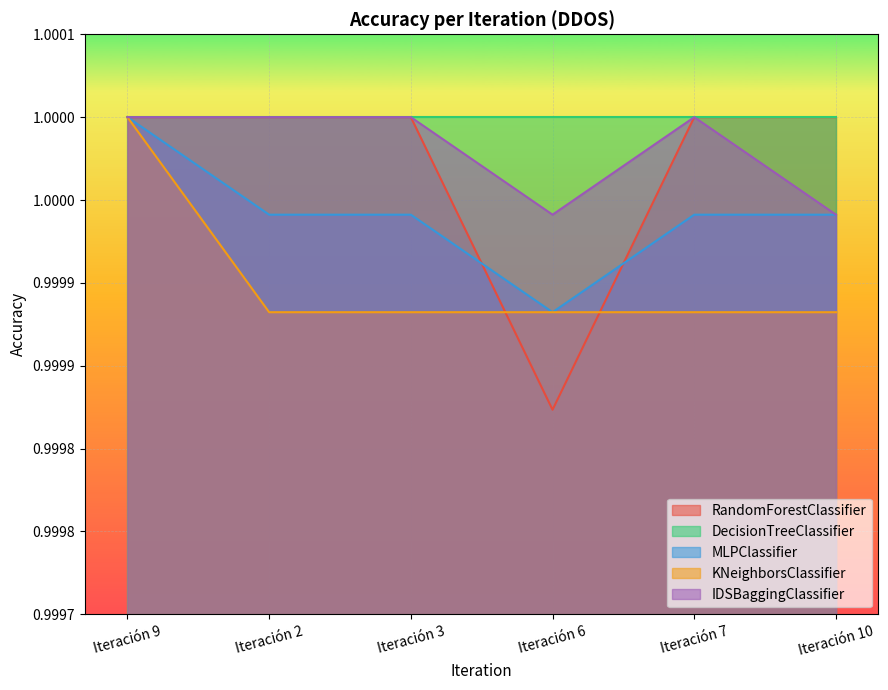

True or false: KNeighborsClassifier and RandomForestClassifier cross at least once.

True